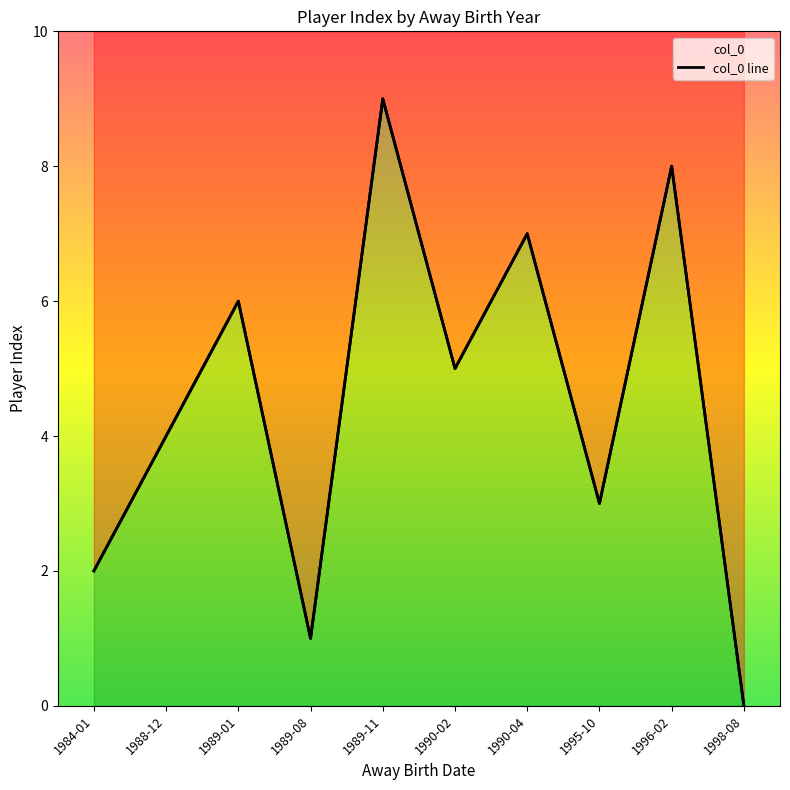

Where does the data first go above 5?

1989-01